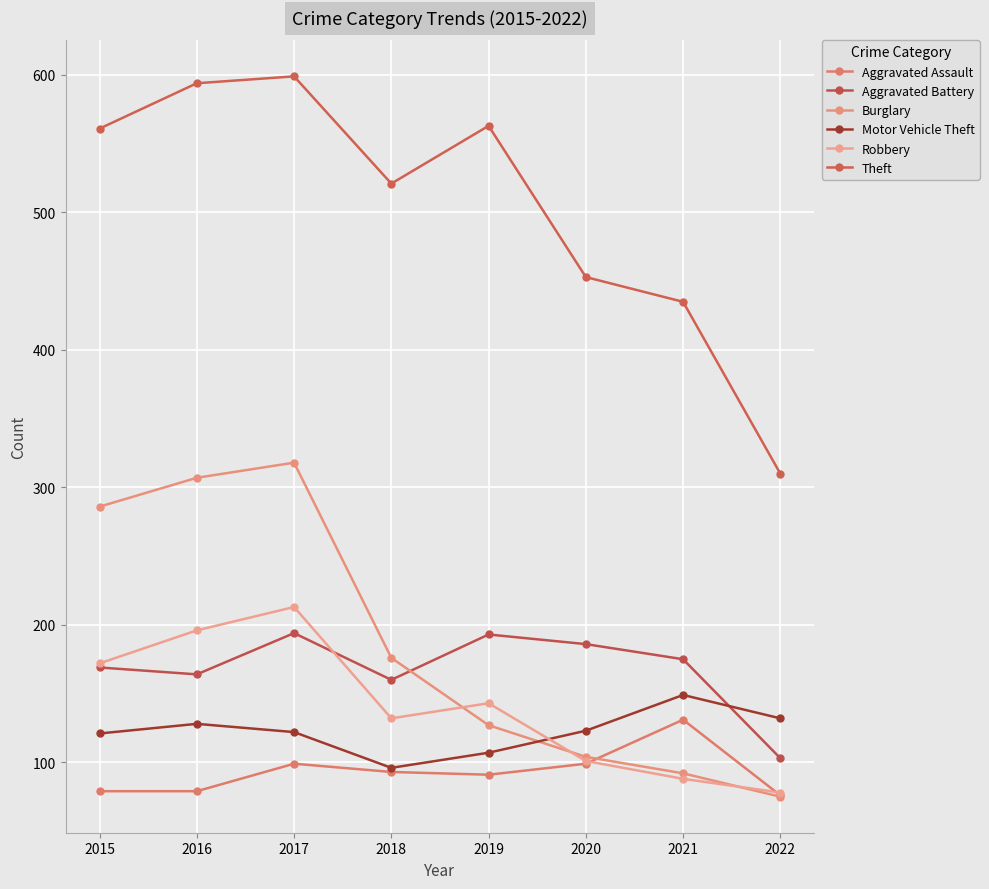

Count the number of data series in this chart.

6